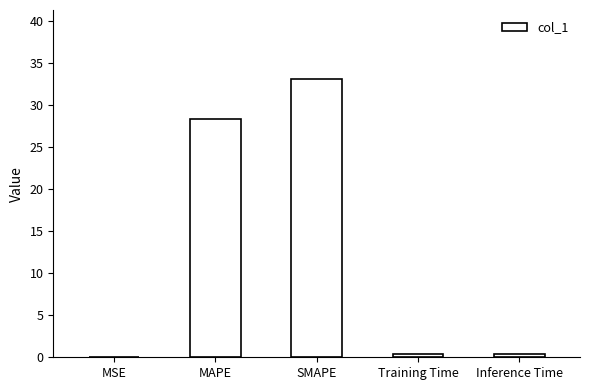

Where is the data nearest to the value 16?

MAPE